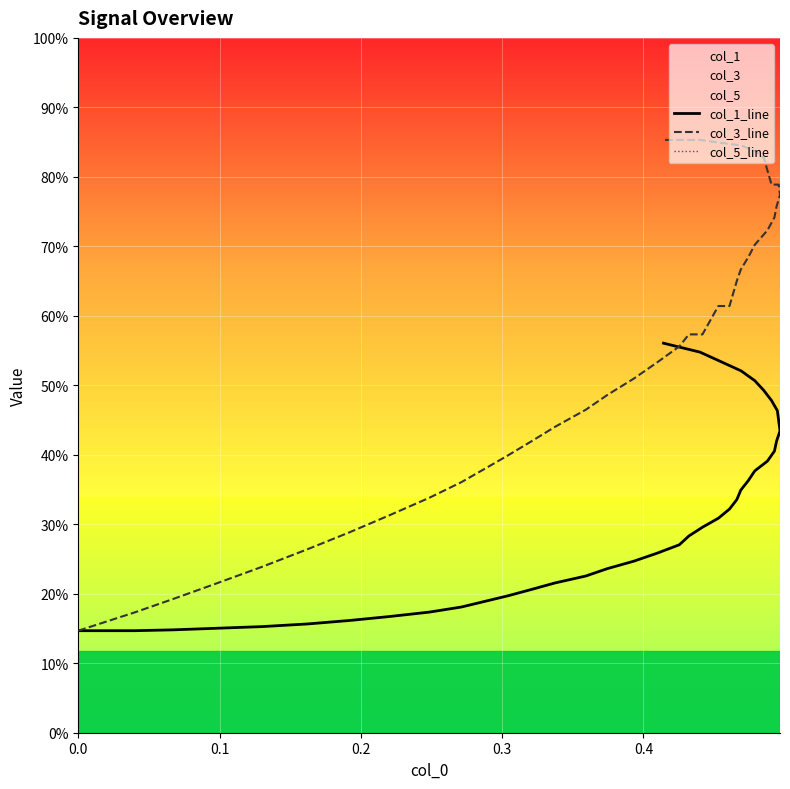

What is the value of the col_1_line point at the 7th from the left?

17.3